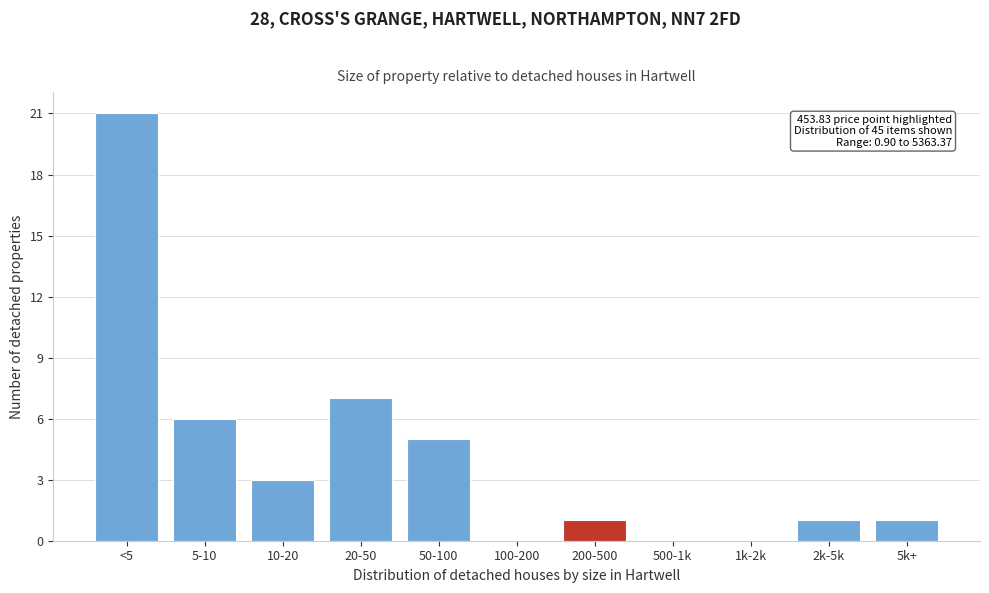

Reading left to right, what are all the values shown in this chart?

<5=21	5-10=6	10-20=3	20-50=7	50-100=5	100-200=0	200-500=1	500-1k=0	1k-2k=0	2k-5k=1	5k+=1